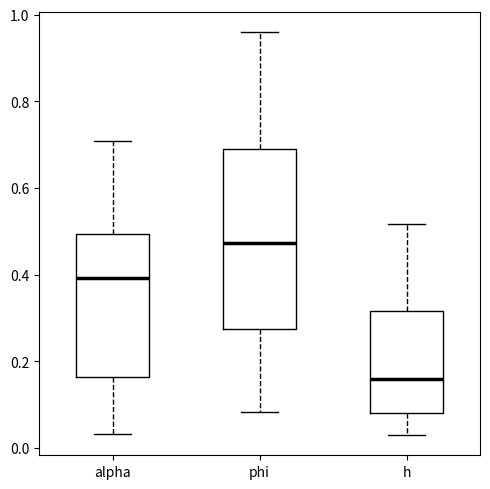

Where does the lower whisker of the box for h end on the y-axis? The values are not printed on the chart, so give them approximately, as read against the axis.

0.02